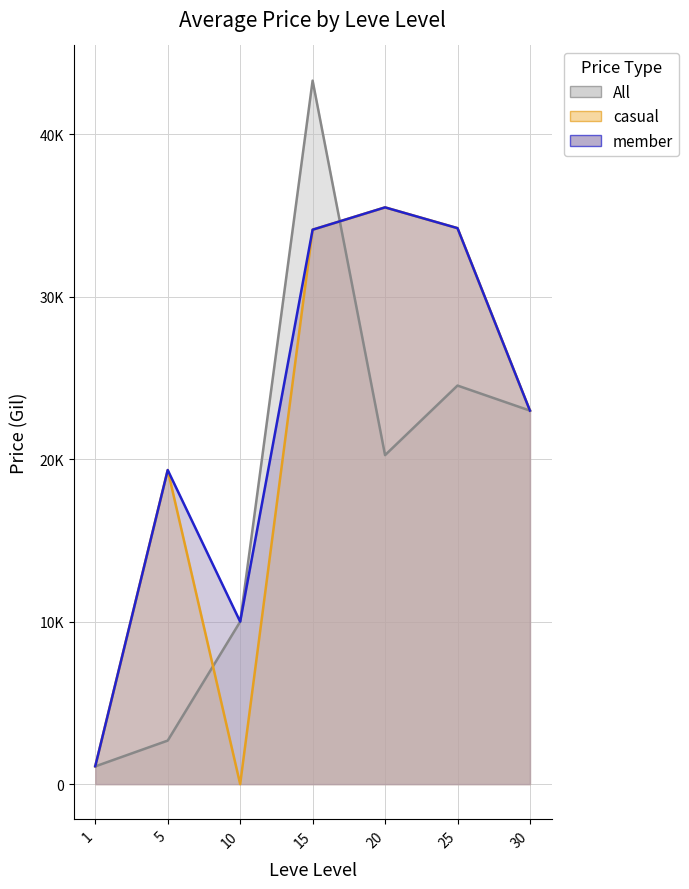

True or false: LevePriceHQ and currentAveragePriceHQ intersect in this chart.

False